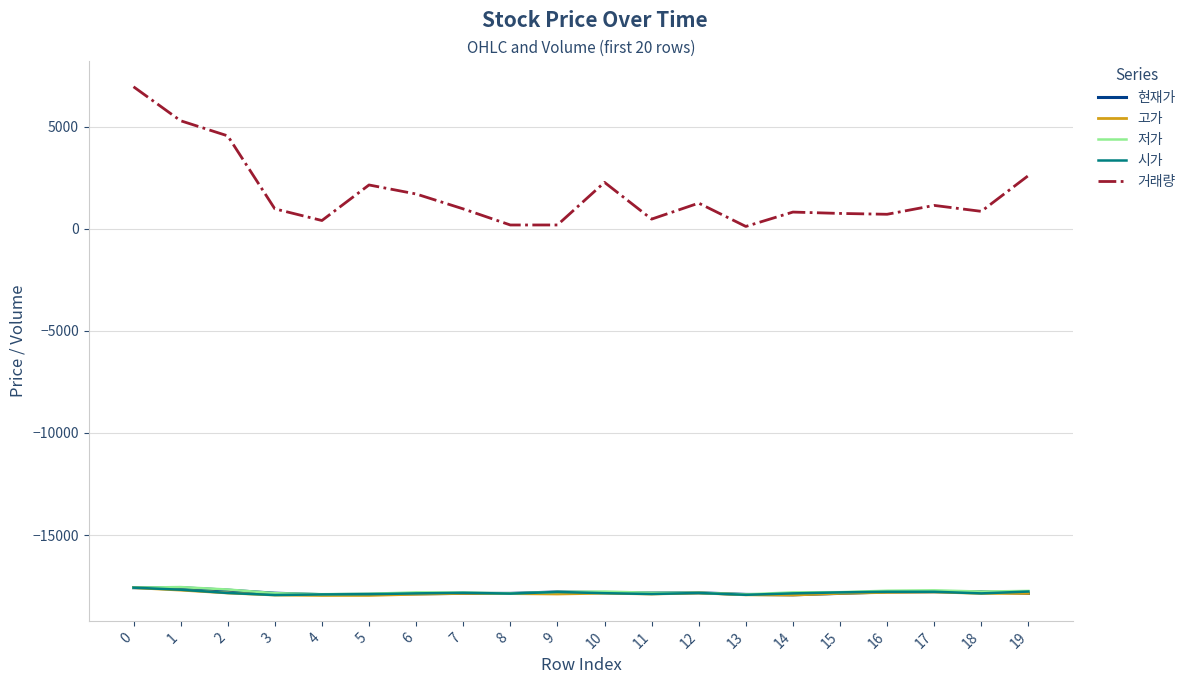

At how many categories does at least one series exceed 6442?

1